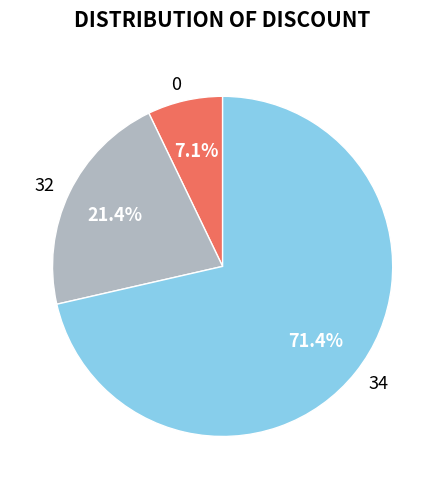

What is the ratio of the value at 32 to the value at 34?

0.3